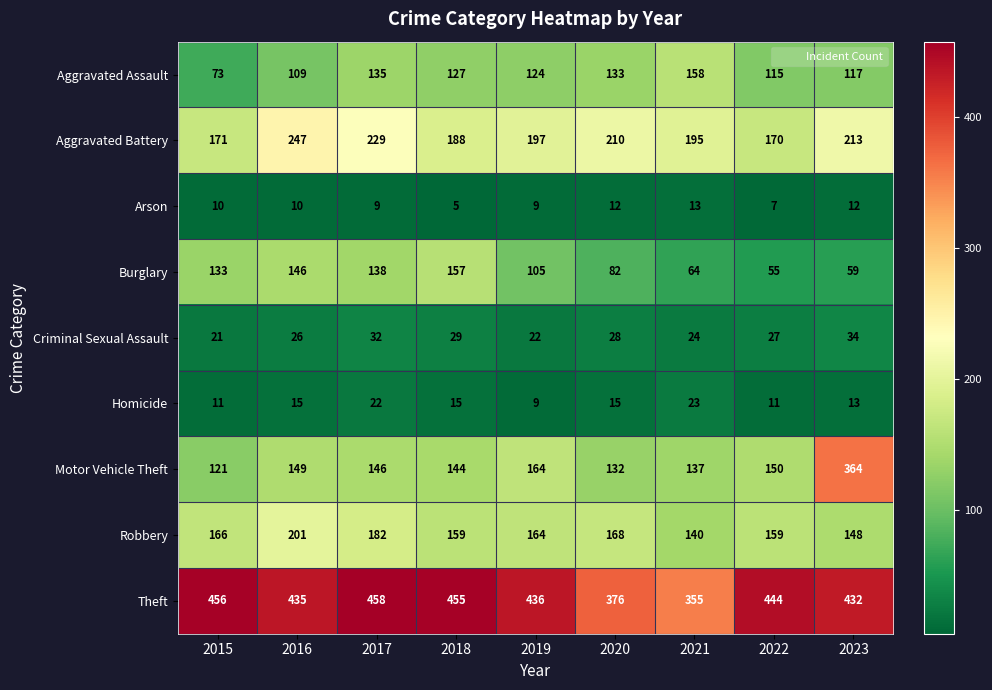

Which label corresponds to the smallest value in the chart?

2018